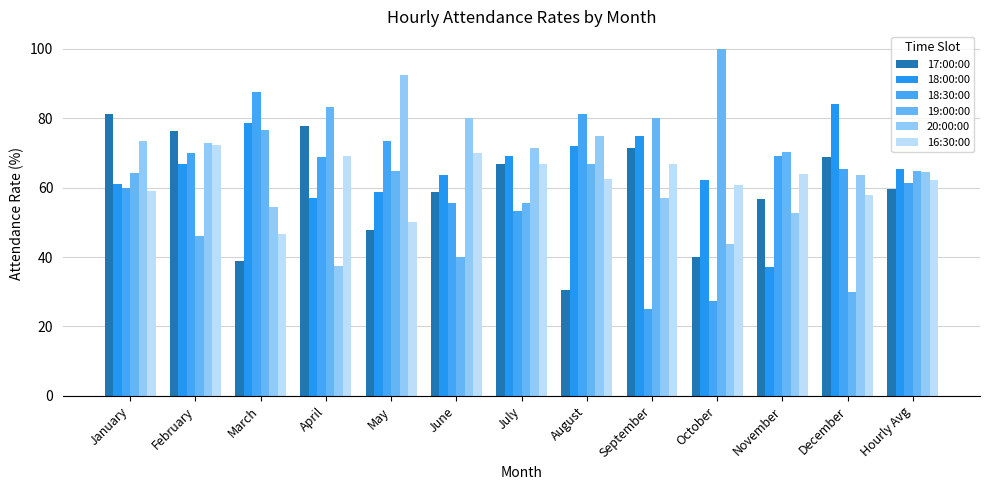

True or false: 19:00:00 has a value of 55.6 at July.

True